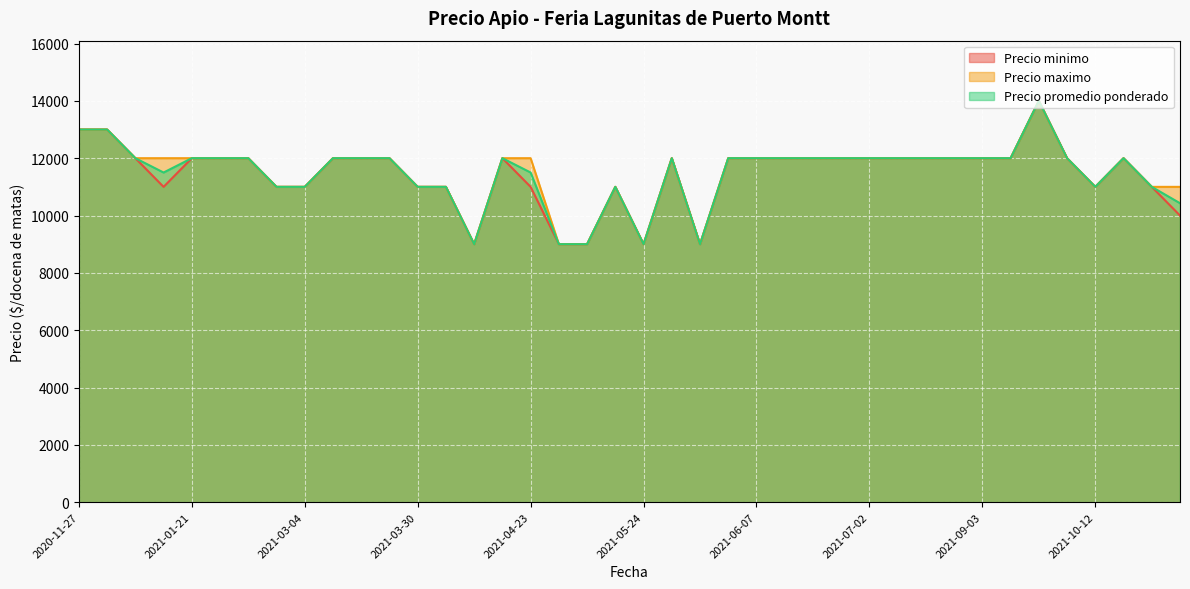

Reading left to right, extract all data points from this chart.

Precio minimo: 2021-07-23=12000	2021-02-12=12000	2020-11-27=13000	2021-06-01=12000	2021-03-30=11000	2021-05-13=11000	2021-03-12=12000	2021-03-04=11000	2021-04-27=9000	2020-12-16=11000	2021-07-29=12000	2021-03-11=12000	2021-10-21=11000	2020-12-11=12000	2021-07-06=12000	2021-03-22=12000	2021-09-03=12000	2021-06-07=12000	2021-04-16=12000	2021-04-23=11000	2021-02-26=11000	2021-05-07=9000	2021-09-23=12000	2021-05-25=12000	2021-05-25=9000	2021-09-21=14000	2021-06-24=12000	2021-04-13=11000	2021-04-13=9000	2020-12-02=13000	2021-10-12=11000	2021-10-18=12000	2021-01-21=12000	2021-06-18=12000	2021-05-24=9000	2021-02-11=12000	2021-10-28=10000	2021-06-29=12000	2021-09-07=12000	2021-07-02=12000
Precio maximo: 2021-07-23=12000	2021-02-12=12000	2020-11-27=13000	2021-06-01=12000	2021-03-30=11000	2021-05-13=11000	2021-03-12=12000	2021-03-04=11000	2021-04-27=9000	2020-12-16=12000	2021-07-29=12000	2021-03-11=12000	2021-10-21=11000	2020-12-11=12000	2021-07-06=12000	2021-03-22=12000	2021-09-03=12000	2021-06-07=12000	2021-04-16=12000	2021-04-23=12000	2021-02-26=11000	2021-05-07=9000	2021-09-23=12000	2021-05-25=12000	2021-05-25=9000	2021-09-21=14000	2021-06-24=12000	2021-04-13=11000	2021-04-13=9000	2020-12-02=13000	2021-10-12=11000	2021-10-18=12000	2021-01-21=12000	2021-06-18=12000	2021-05-24=9000	2021-02-11=12000	2021-10-28=11000	2021-06-29=12000	2021-09-07=12000	2021-07-02=12000
Precio promedio ponderado: 2021-07-23=12000	2021-02-12=12000	2020-11-27=13000	2021-06-01=12000	2021-03-30=11000	2021-05-13=11000	2021-03-12=12000	2021-03-04=11000	2021-04-27=9000	2020-12-16=11500	2021-07-29=12000	2021-03-11=12000	2021-10-21=11000	2020-12-11=12000	2021-07-06=12000	2021-03-22=12000	2021-09-03=12000	2021-06-07=12000	2021-04-16=12000	2021-04-23=11500	2021-02-26=11000	2021-05-07=9000	2021-09-23=12000	2021-05-25=12000	2021-05-25=9000	2021-09-21=14000	2021-06-24=12000	2021-04-13=11000	2021-04-13=9000	2020-12-02=13000	2021-10-12=11000	2021-10-18=12000	2021-01-21=12000	2021-06-18=12000	2021-05-24=9000	2021-02-11=12000	2021-10-28=10429	2021-06-29=12000	2021-09-07=12000	2021-07-02=12000